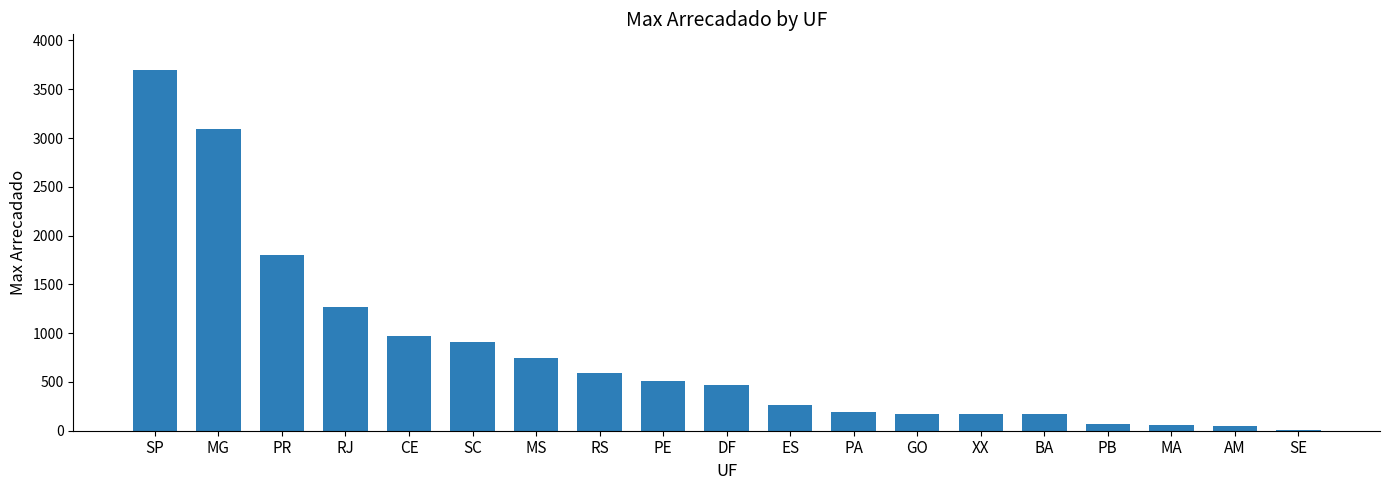

What is the ratio of the value at PR to the value at ES?

6.9